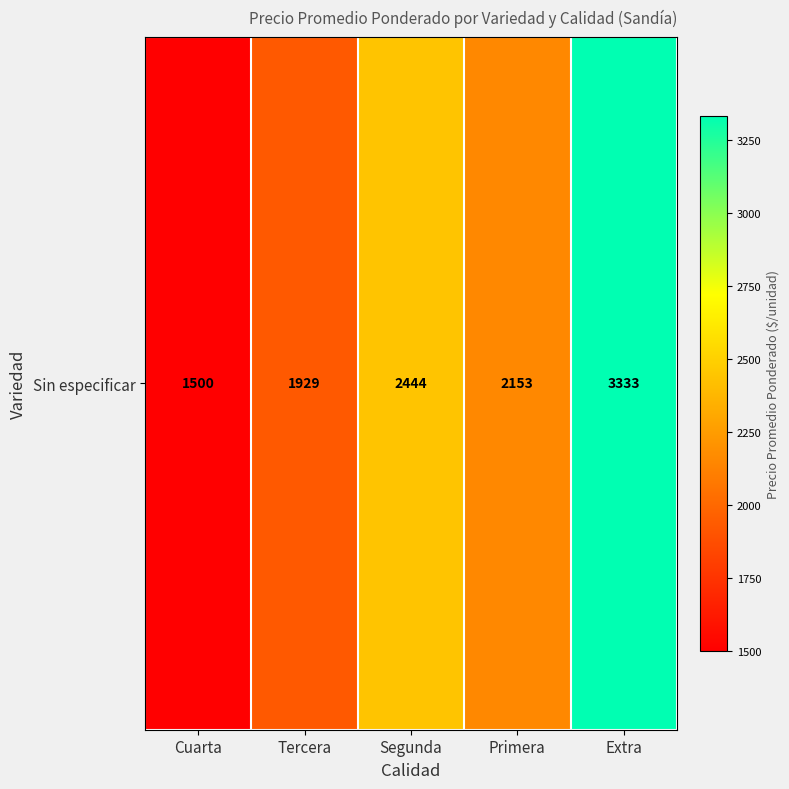

Reading right to left, list all the values displayed in this chart.

3333.3	2152.5	2444.4	1928.6	1500.0